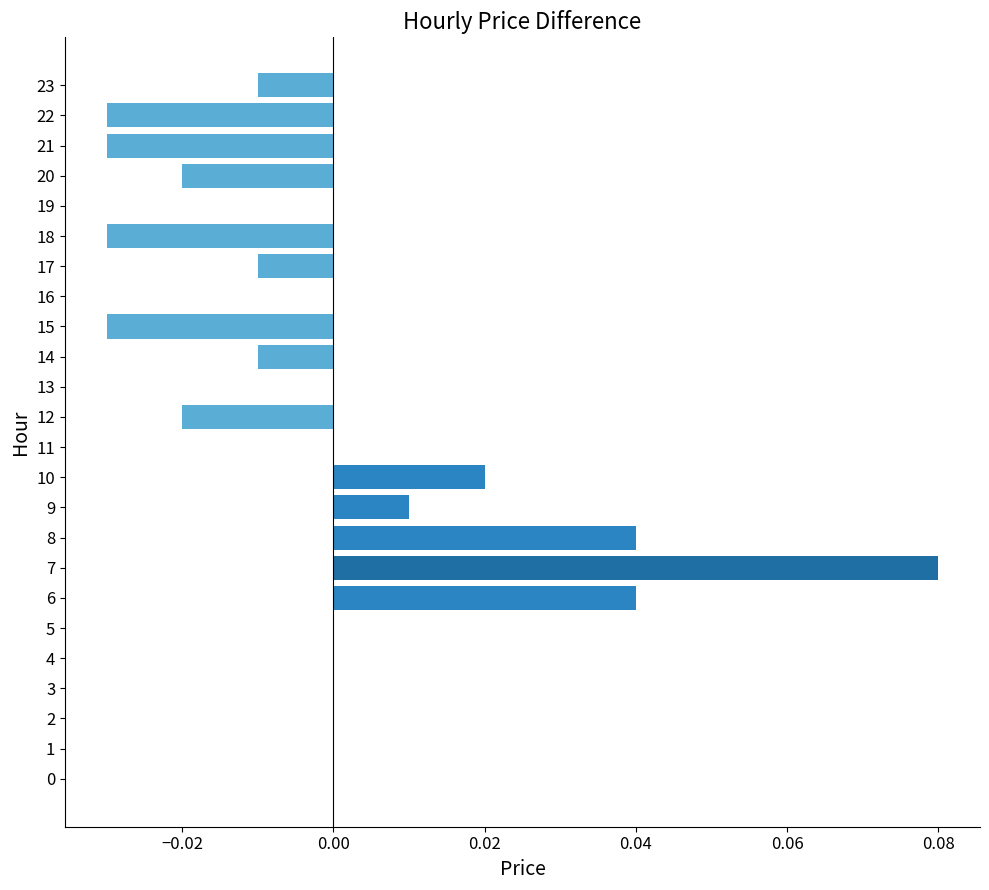

Is it true that the value at 8 is 0.0?

True